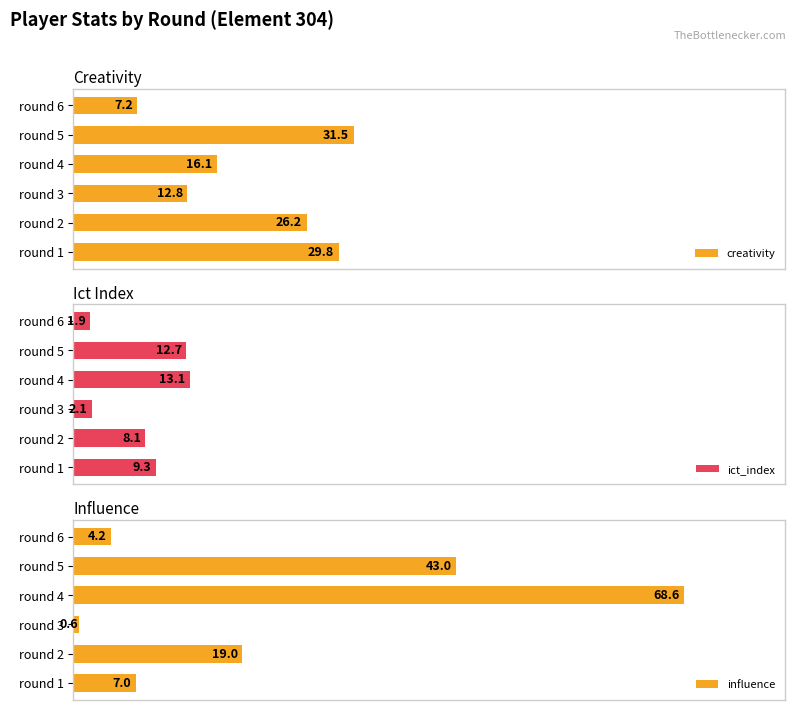

What is the difference between the maximum and minimum values in the influence series?

68.0